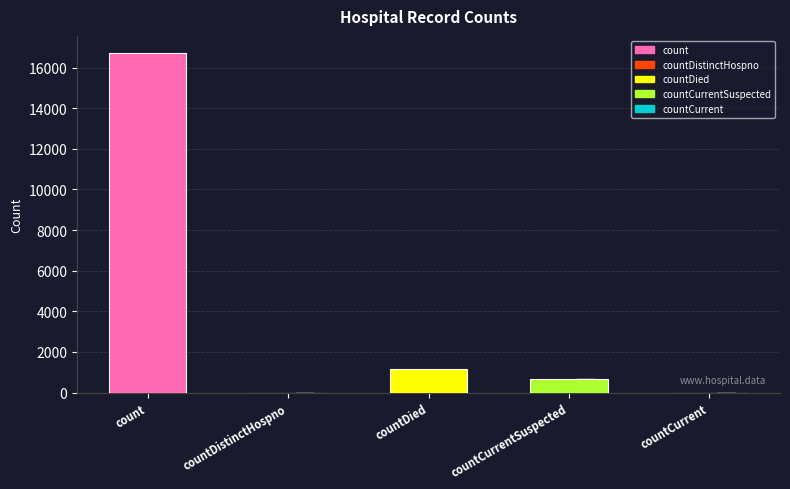

What is the difference between the second highest and second lowest values?

1142